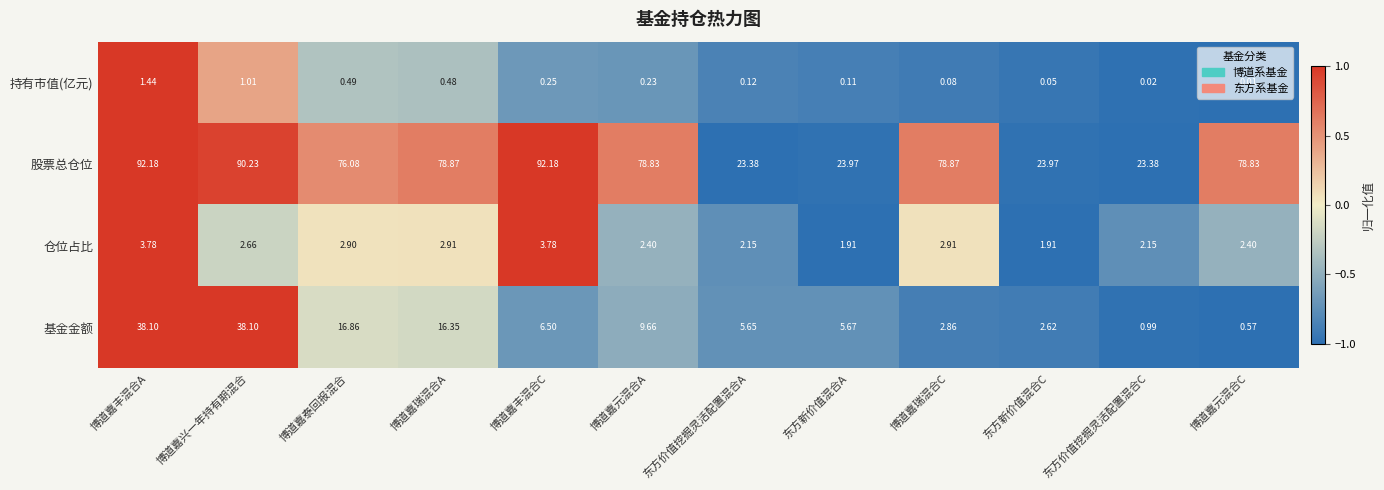

At how many categories does at least one series exceed 0?

12